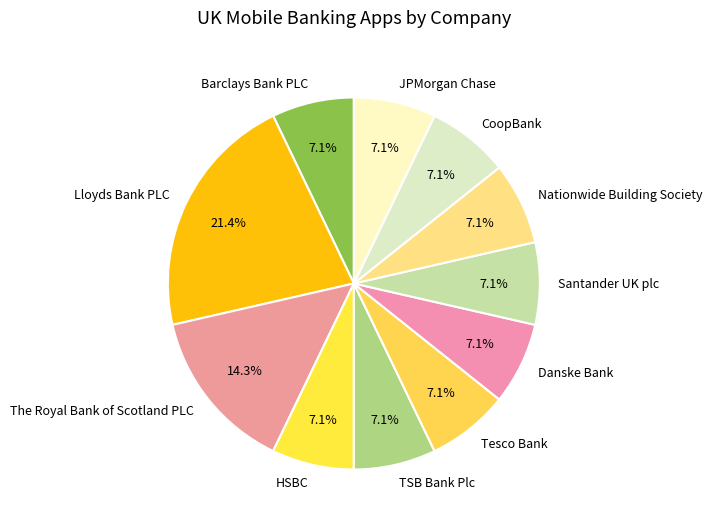

Which category has the biggest portion of the pie?

Lloyds Bank PLC